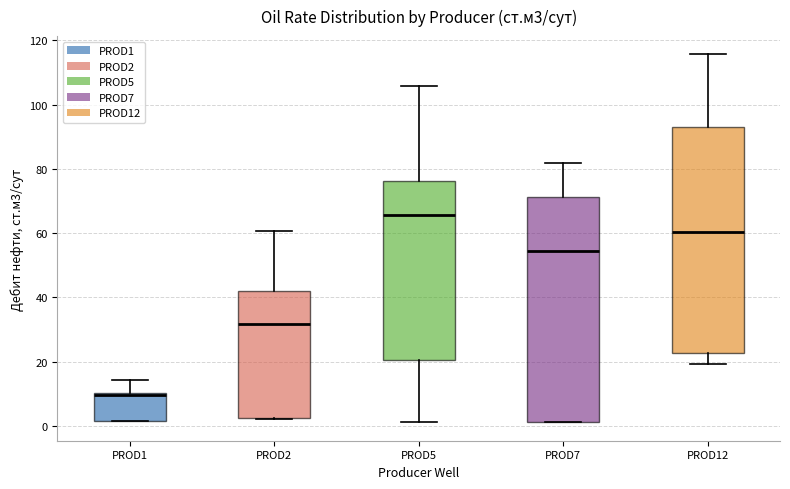

Which box's median line is the lowest?

PROD1